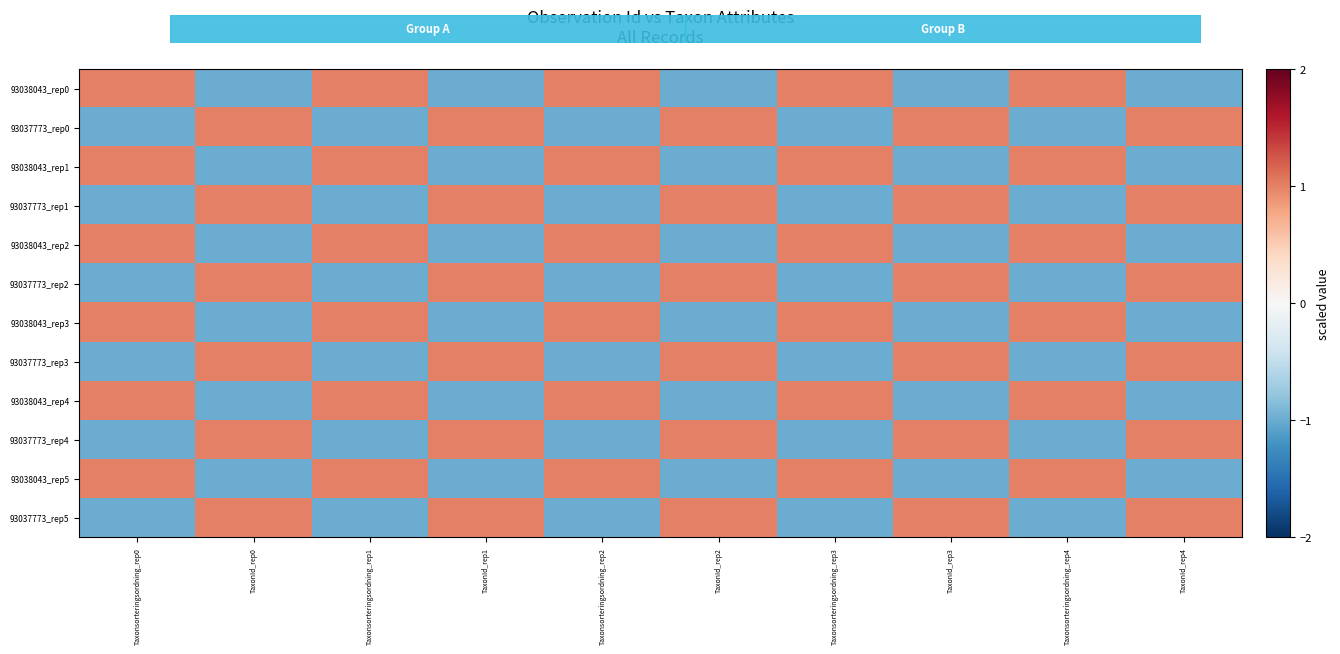

List the series in order of their peak value, lowest first.

93038043_rep0, 93037773_rep0, 93038043_rep1, 93037773_rep1, 93038043_rep2, 93037773_rep2, 93038043_rep3, 93037773_rep3, 93038043_rep4, 93037773_rep4, 93038043_rep5, 93037773_rep5